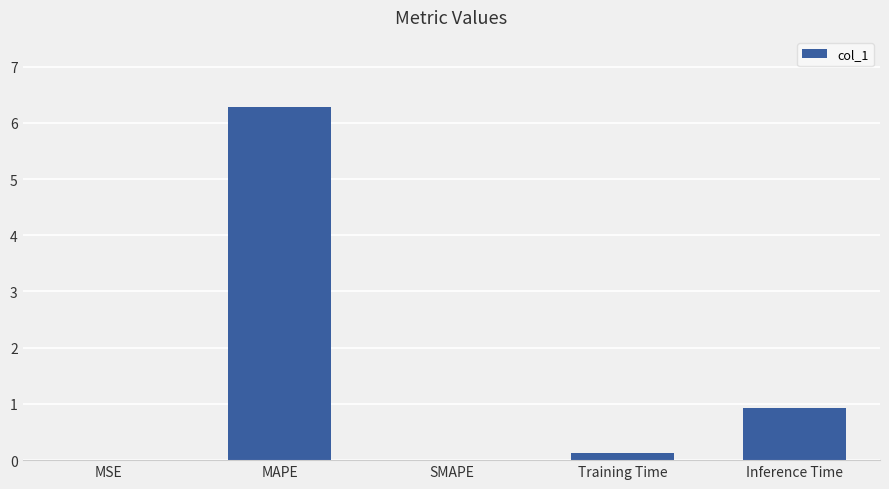

What is the average value?

1.5